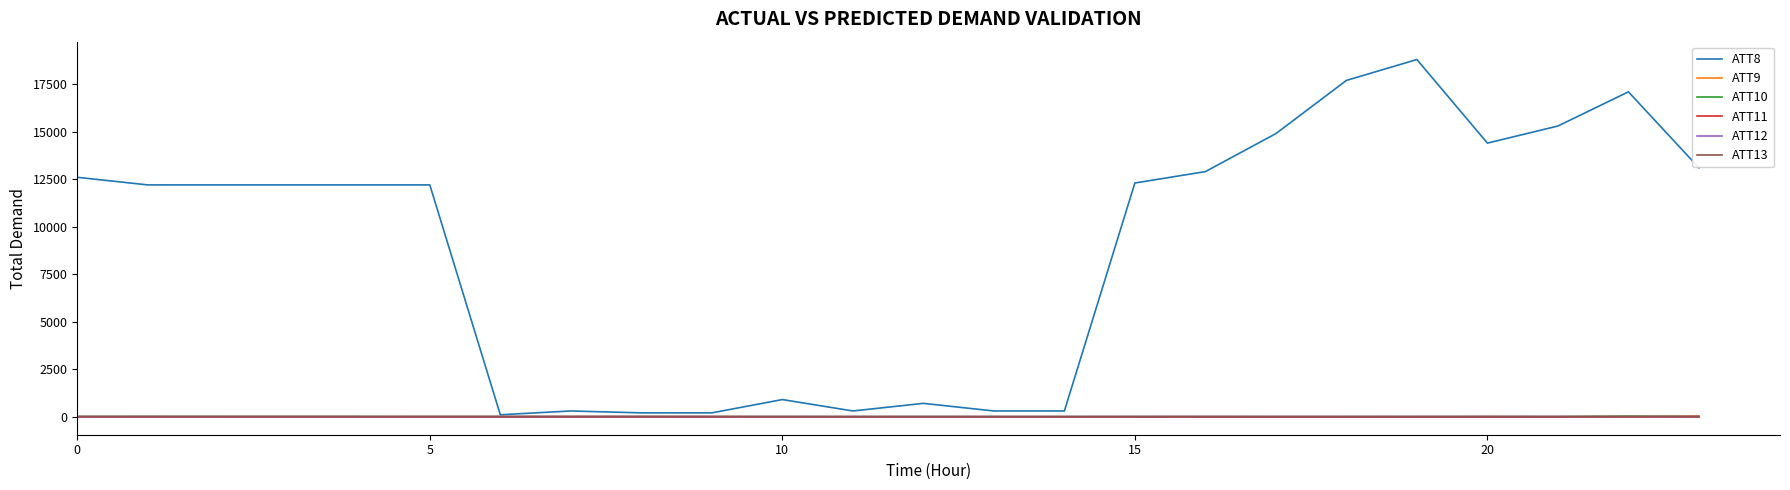

Which series has the largest total across all categories?

ATT8